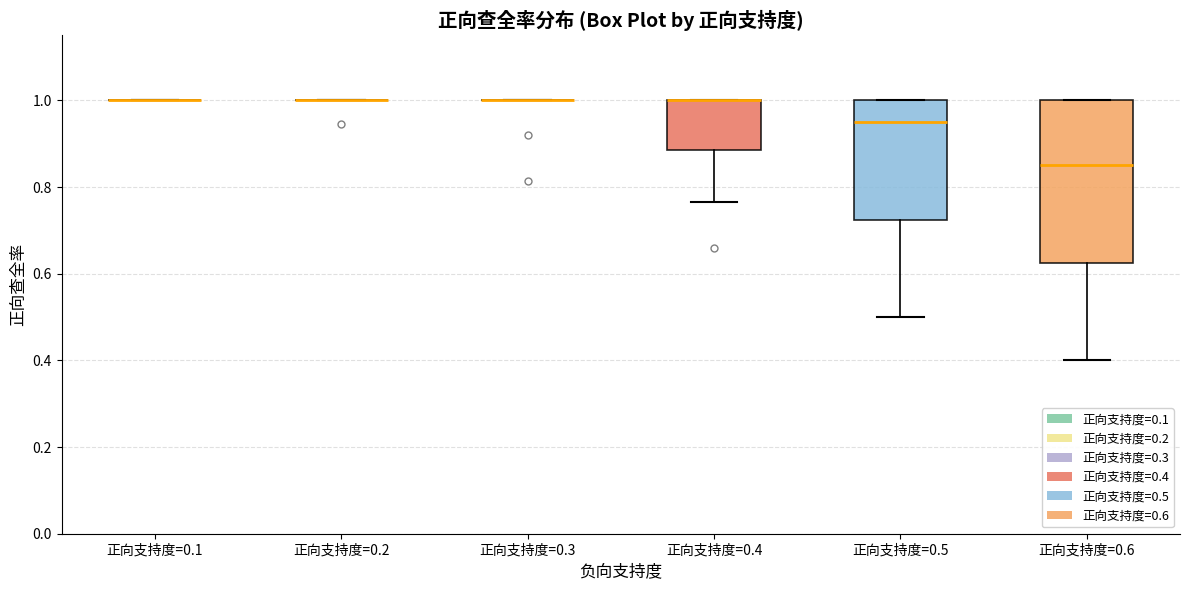

Reading left to right, transcribe this box plot: for each box, give where its median line is, the range the box spans, and where its two whiskers end, as read against the y-axis. The values are not printed on the chart, so give them approximately, as read against the axis.

正向支持度=0.1: box collapsed to a line at 1.00, whiskers 1.00 to 1.00
正向支持度=0.2: box collapsed to a line at 1.00, whiskers 1.00 to 1.00
正向支持度=0.3: box collapsed to a line at 1.00, whiskers 1.00 to 1.00
正向支持度=0.4: median 1.00 (drawn on the box's upper edge), box 0.88 to 1.00, whiskers 0.76 to 1.00
正向支持度=0.5: median 0.96, box 0.72 to 1.00, whiskers 0.50 to 1.00
正向支持度=0.6: median 0.86, box 0.62 to 1.00, whiskers 0.40 to 1.00